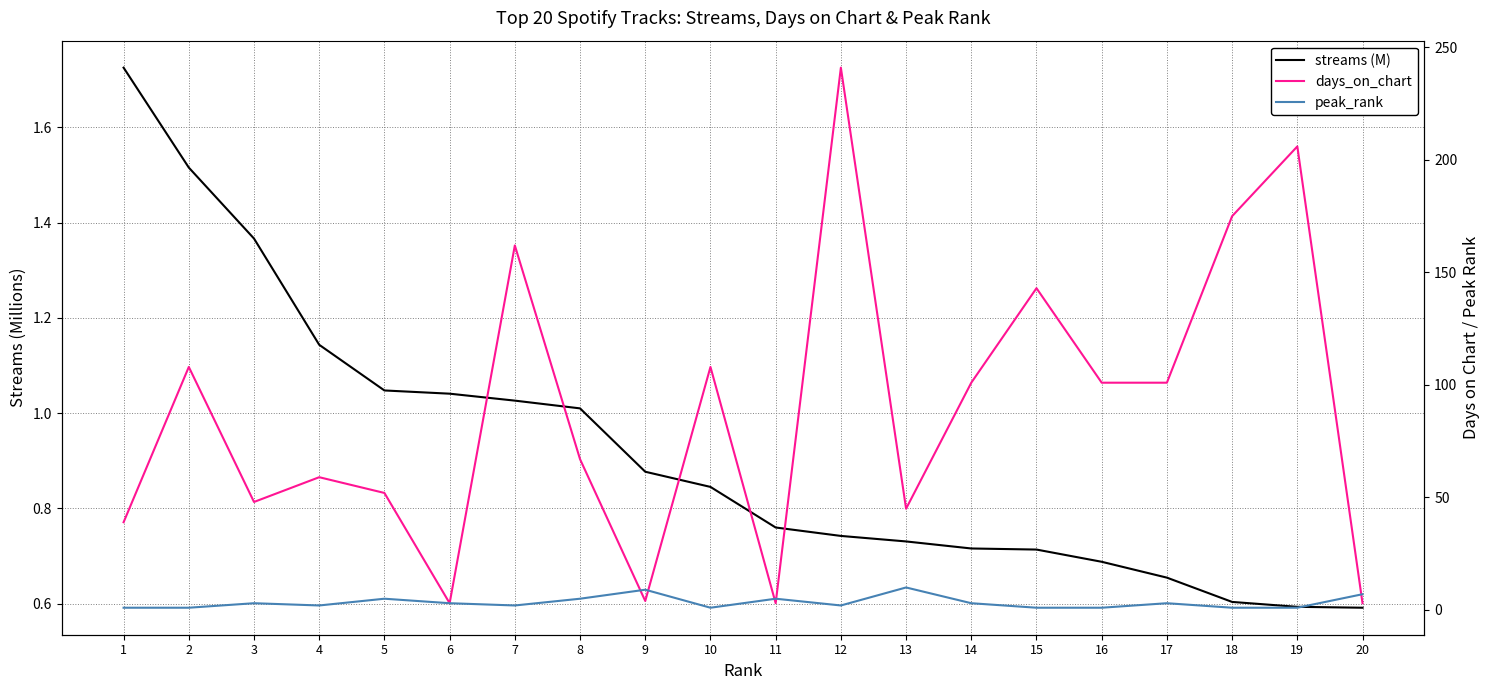

Where is the first local maximum for peak_rank?

3